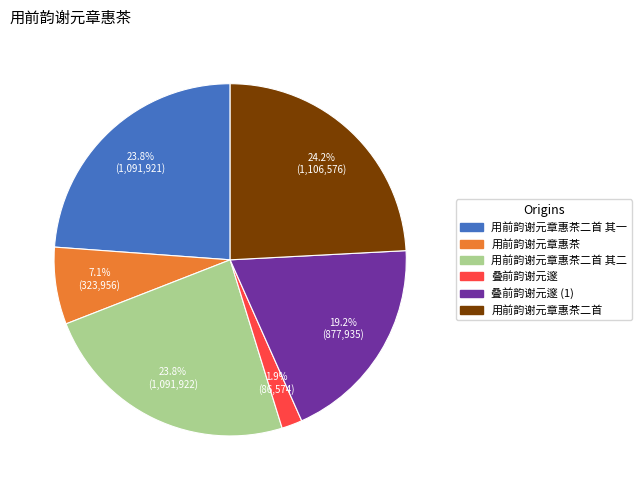

Is there a majority slice in this chart?

No